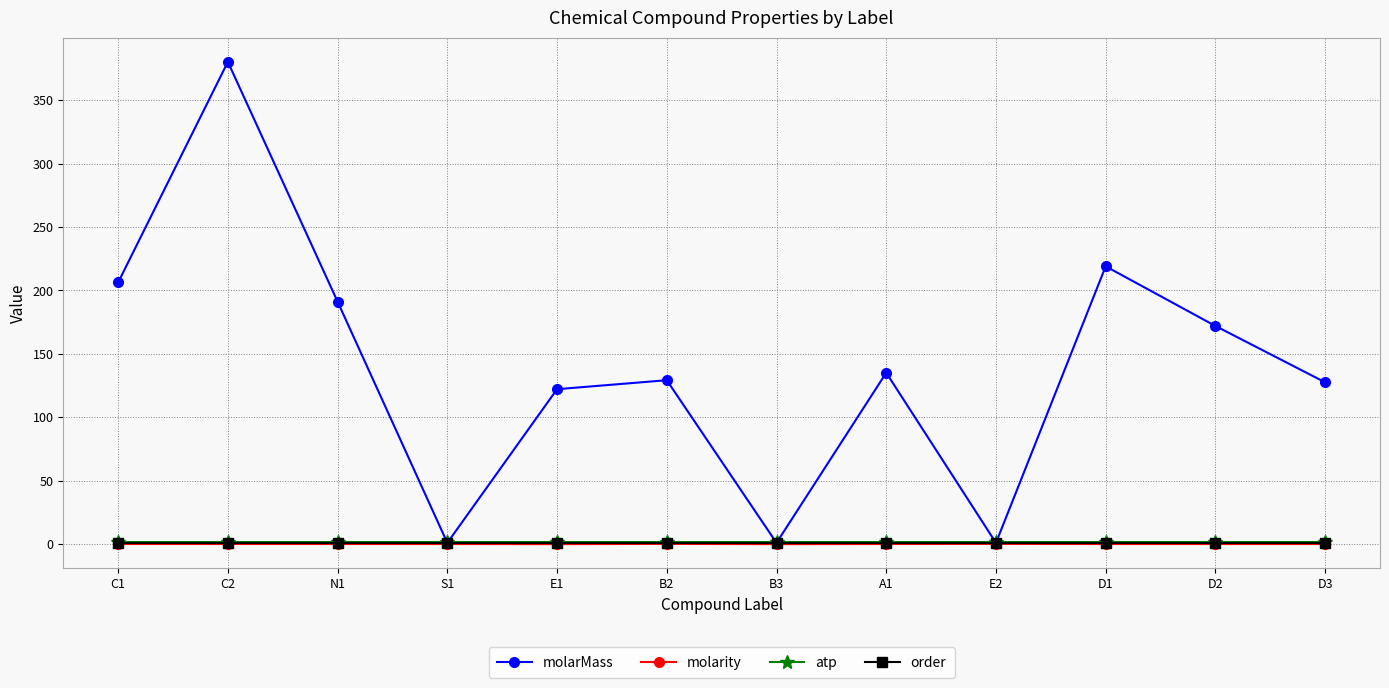

Which label corresponds to the largest value in the chart?

C2